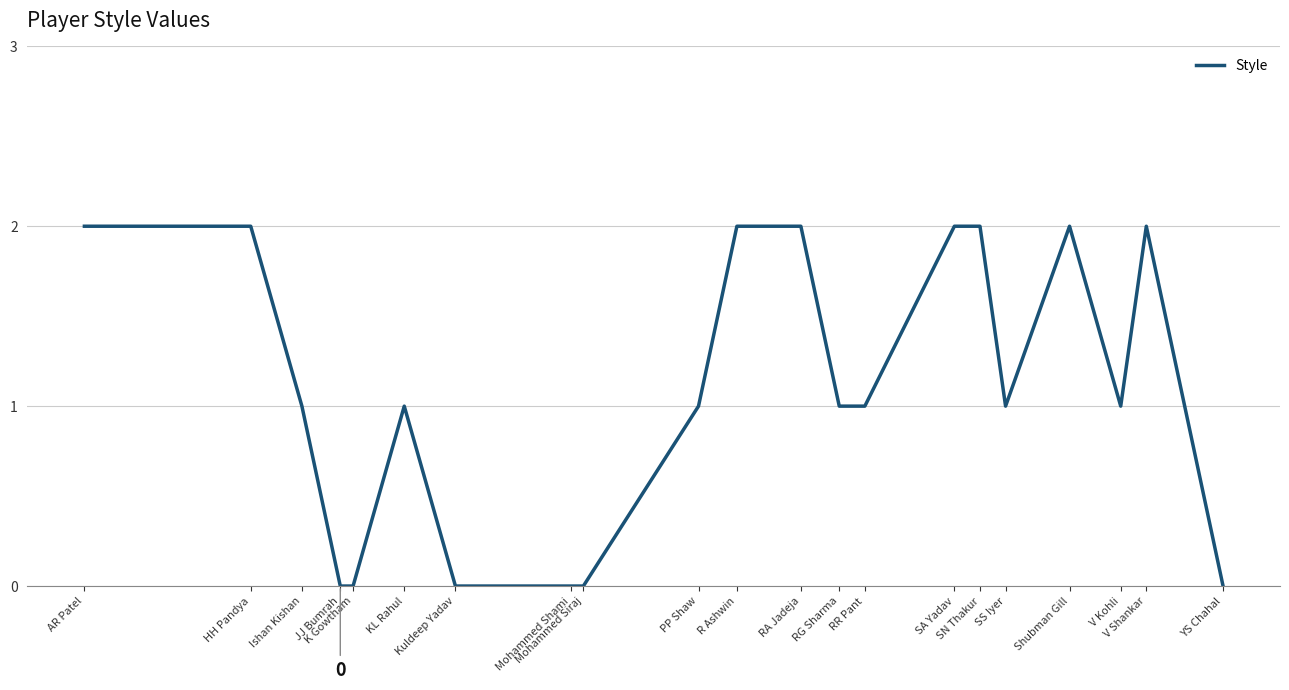

Between PP Shaw and HH Pandya, which is larger?

HH Pandya